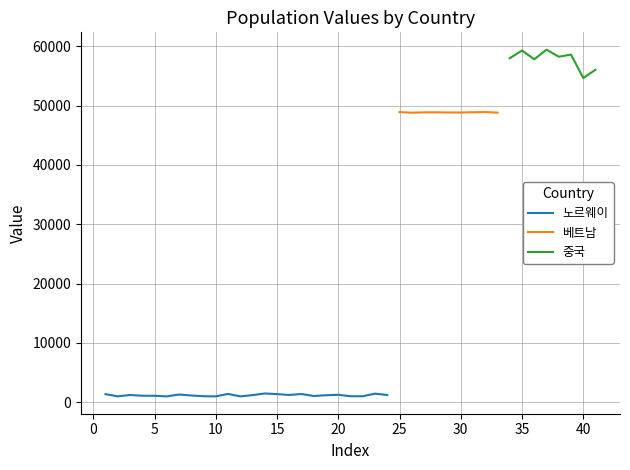

The value of 노르웨이 at 13 is 1212. True or false?

True